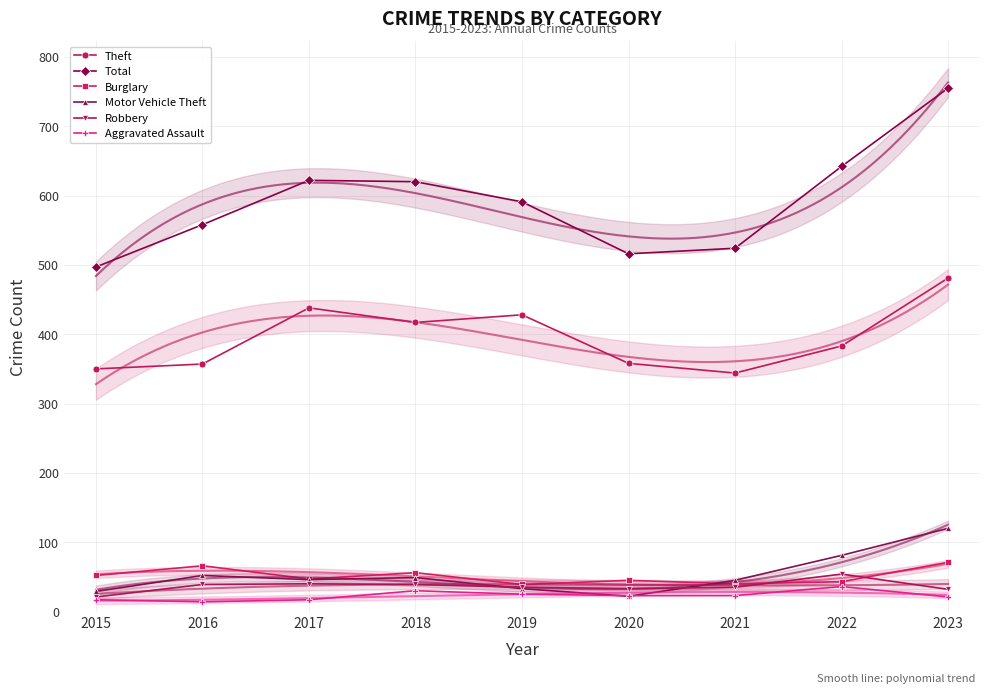

What is the difference between the Theft values at 2019 and 2018?

11